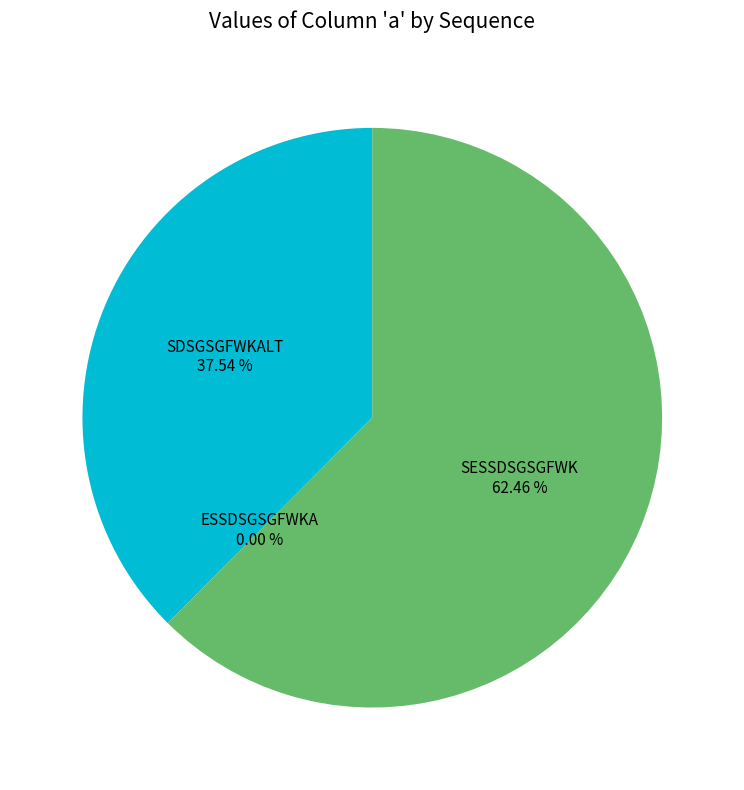

To the nearest percent, what portion does SDSGSGFWKALT represent?

38%